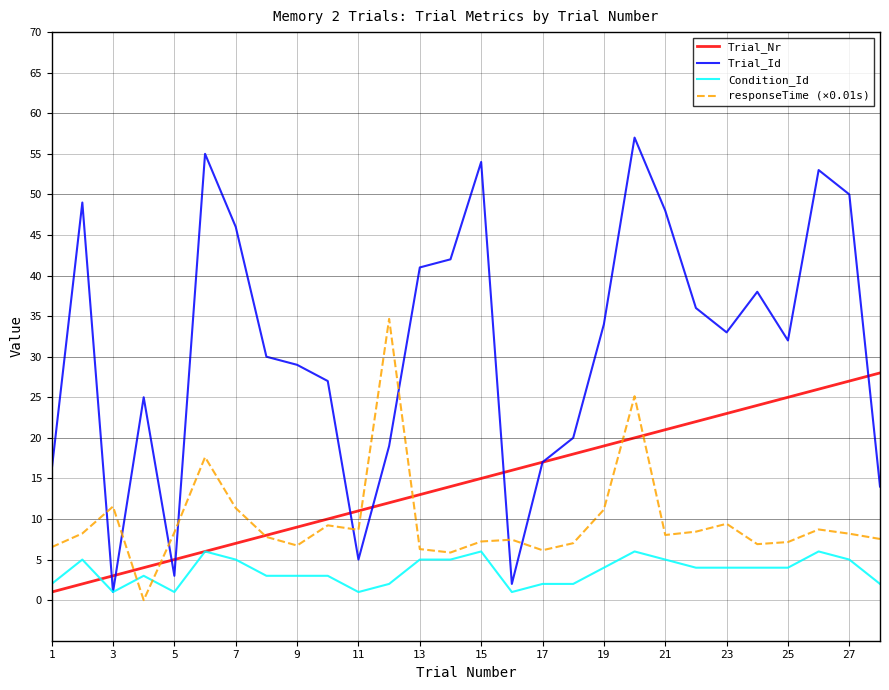

How many lines are shown in the chart?

4